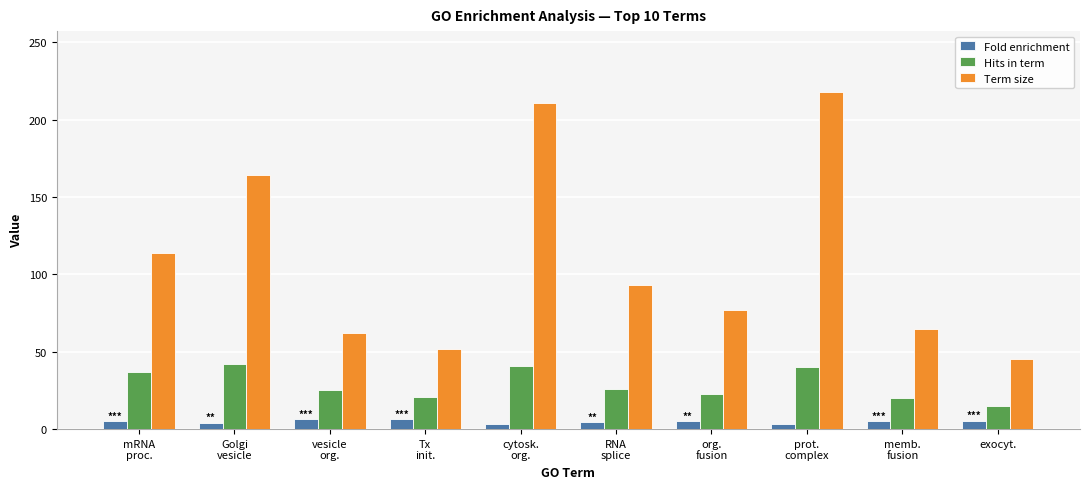

What is the minimum value for Term size?

45.0